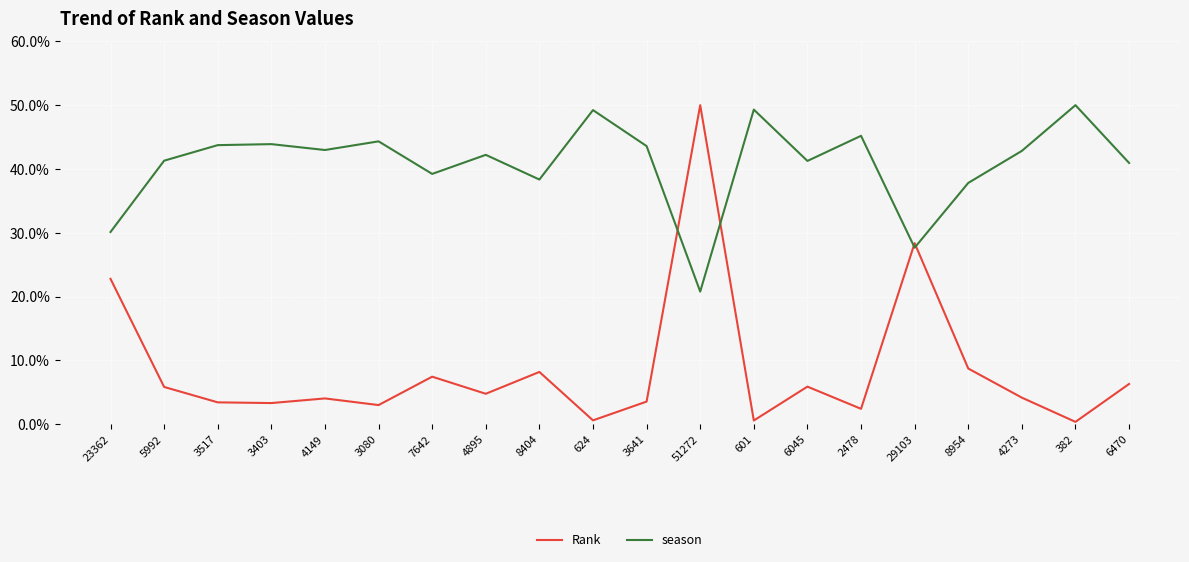

How many lines are shown in the chart?

2